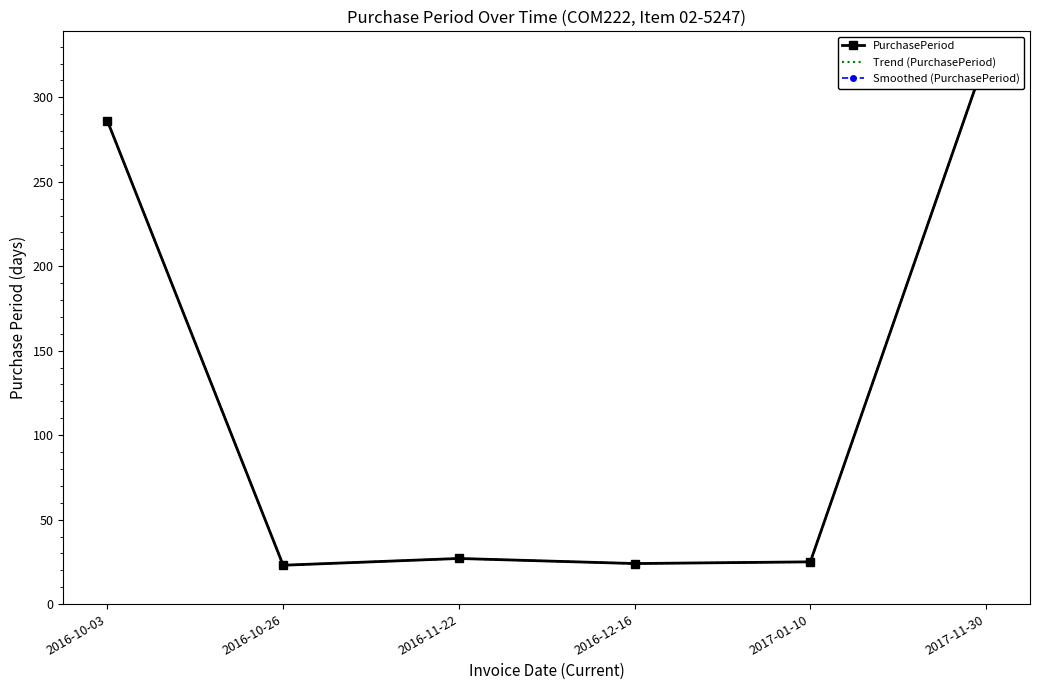

Rank the series by their maximum value, from lowest to highest.

PurchasePeriod, Trend (PurchasePeriod), Smoothed (PurchasePeriod)